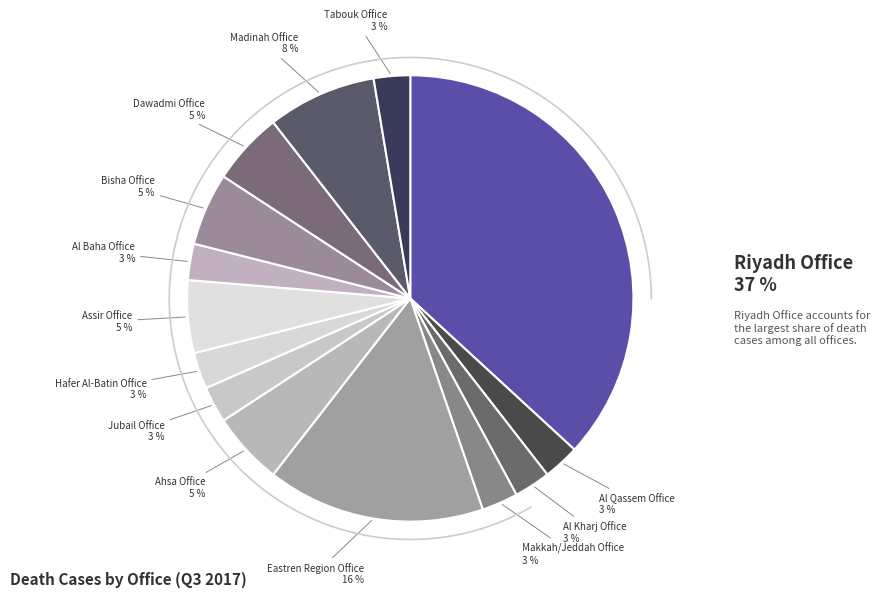

To the nearest percent, what portion does Hafer Al-Batin Office represent?

3%